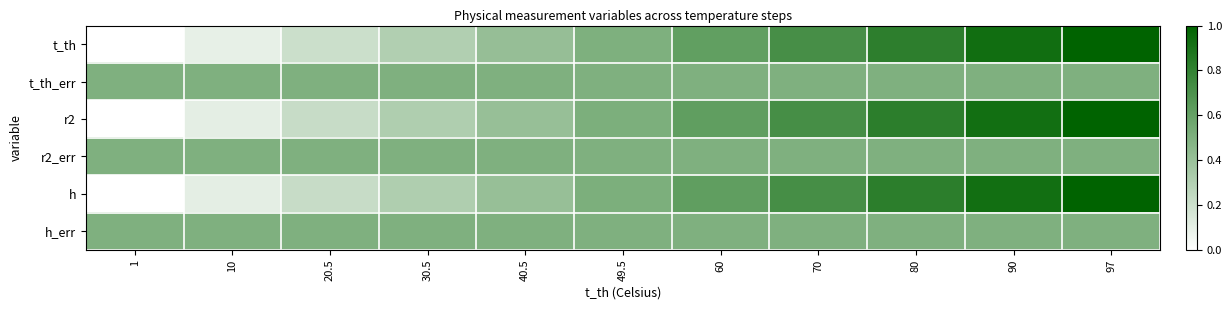

Between 49.5 and 90, which series saw the biggest shift?

t_th